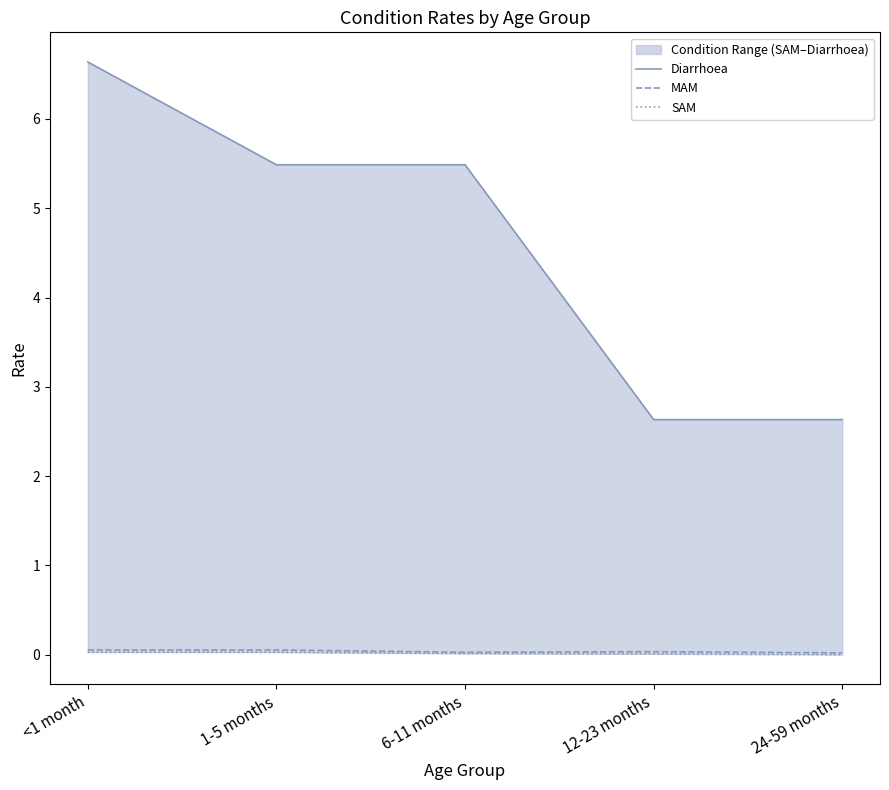

What is the maximum value shown in the chart?

6.6